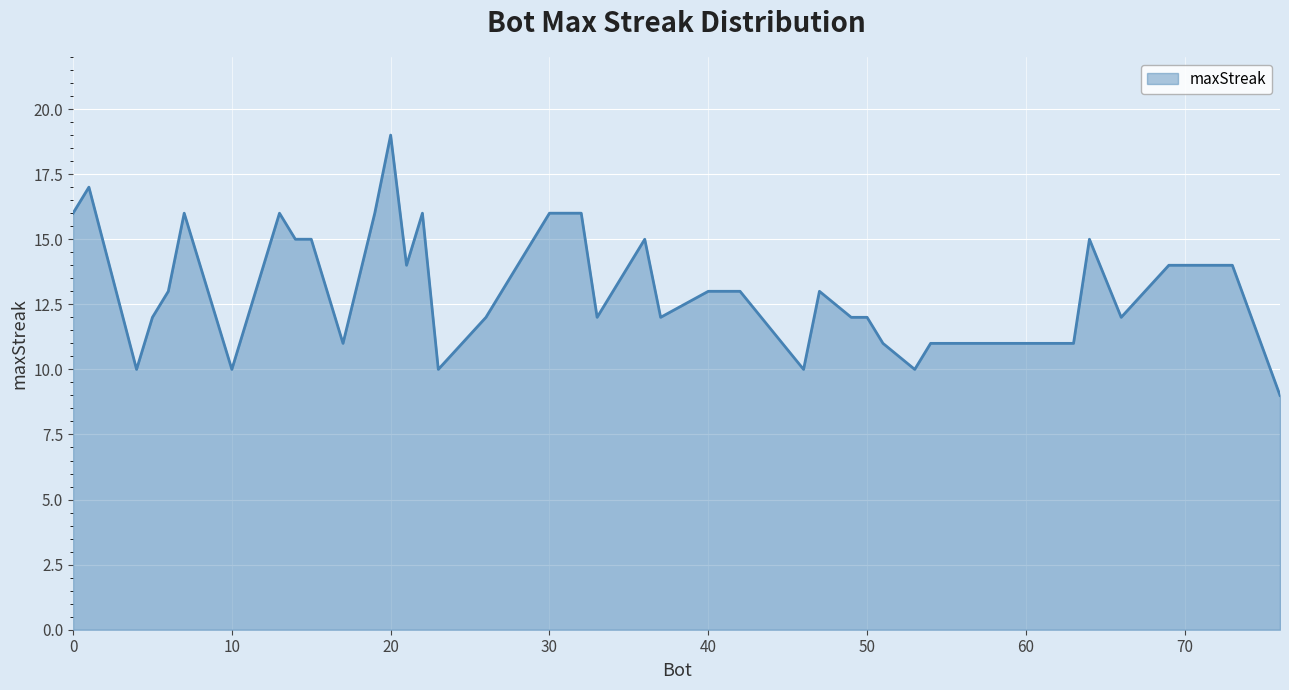

What is the sum of all values?

523